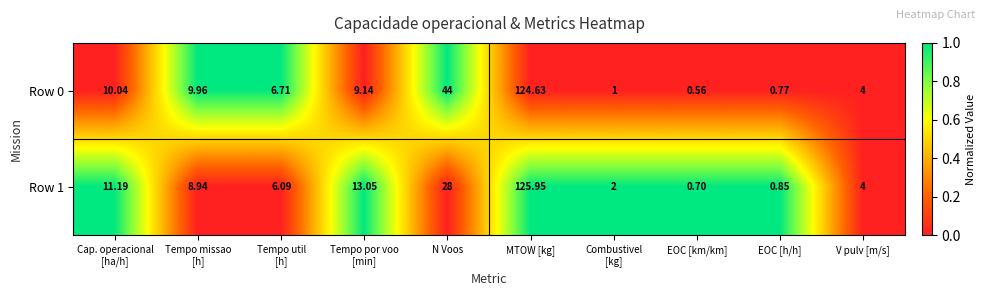

List the series in order of their peak value, lowest first.

Row 0, Row 1